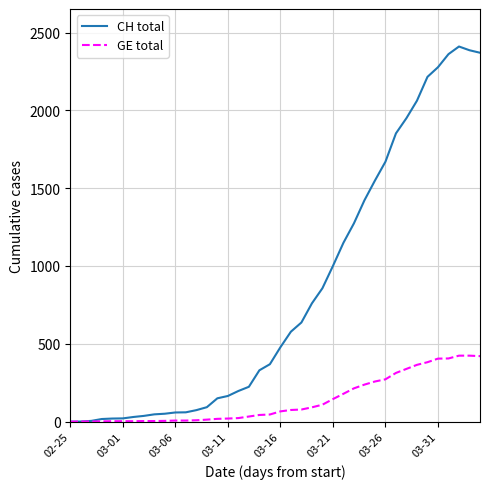

Which series has the largest total across all categories?

CH total